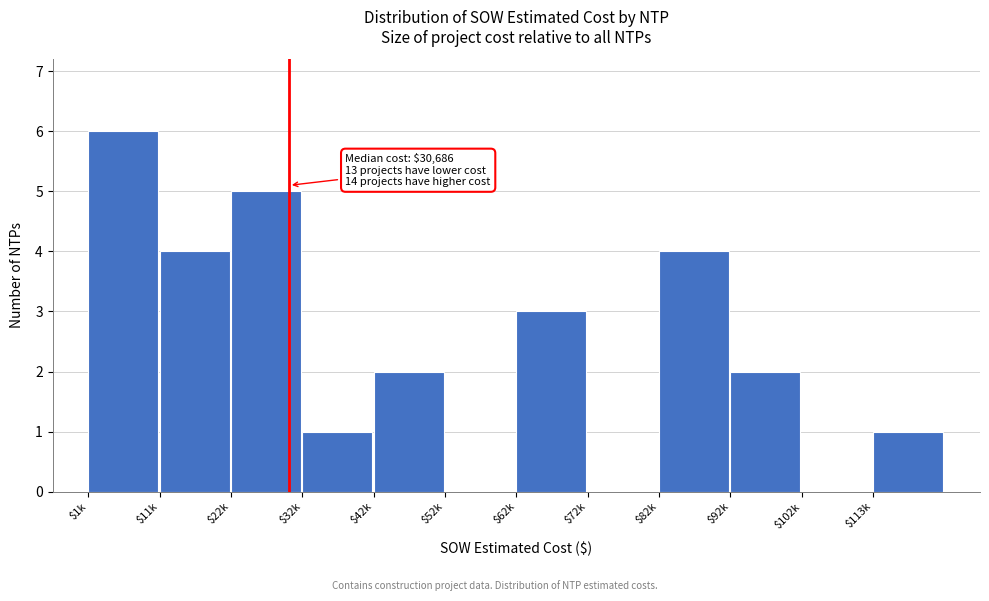

What is the sum of all values?

28